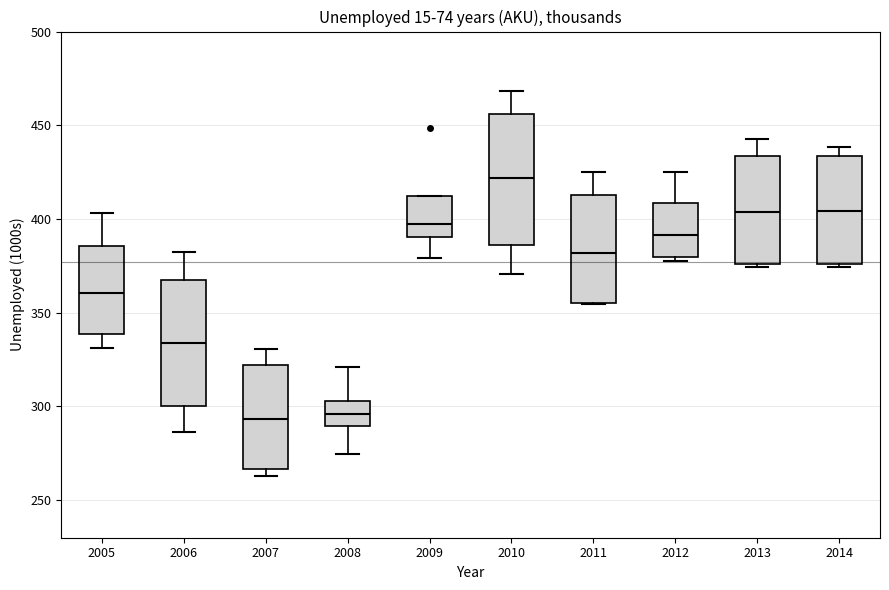

Which box's median line is the highest?

2010